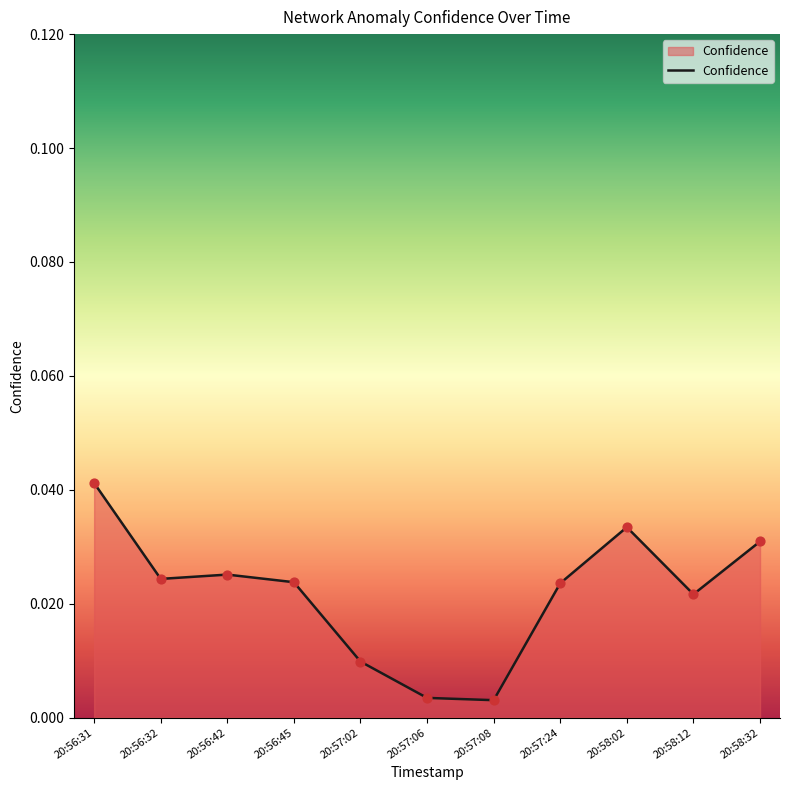

Between 20:57:24 and 20:56:42, which is larger?

20:56:42